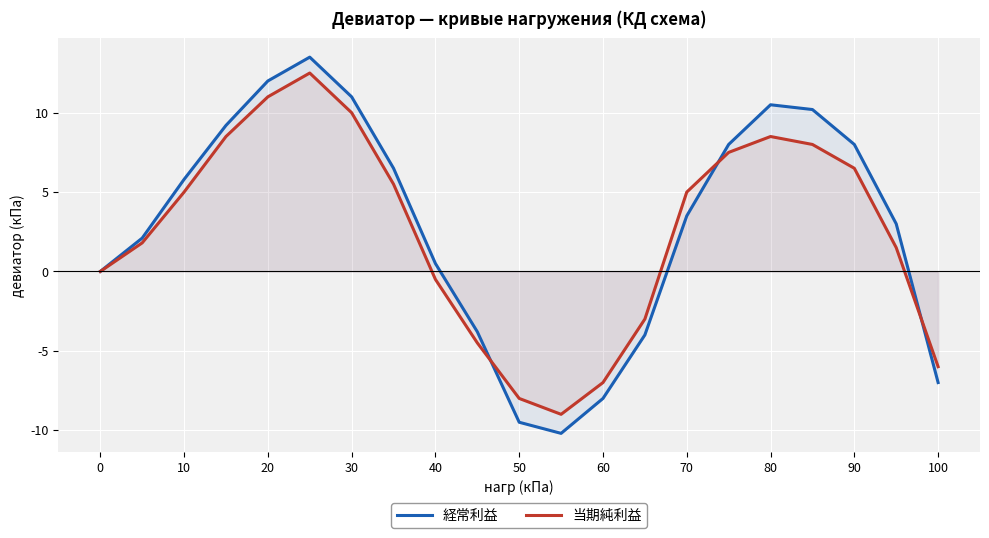

Reading left to right, transcribe all the data shown in this chart.

経常利益: 0.0	2.1	5.8	9.2	12.0	13.5	11.0	6.5	0.5	-3.8	-9.5	-10.2	-8.0	-4.0	3.5	8.0	10.5	10.2	8.0	3.0	-7.0
当期純利益: 0.0	1.8	5.0	8.5	11.0	12.5	10.0	5.5	-0.5	-4.5	-8.0	-9.0	-7.0	-3.0	5.0	7.5	8.5	8.0	6.5	1.5	-6.0